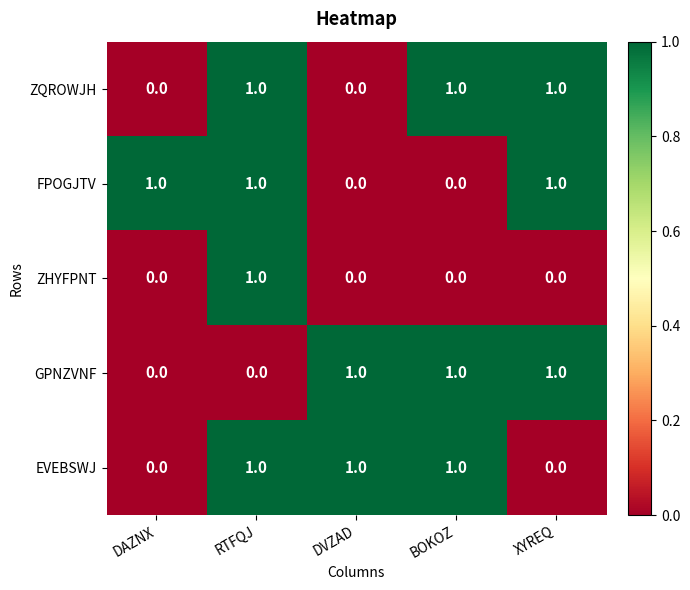

What is the maximum value shown in the chart?

1